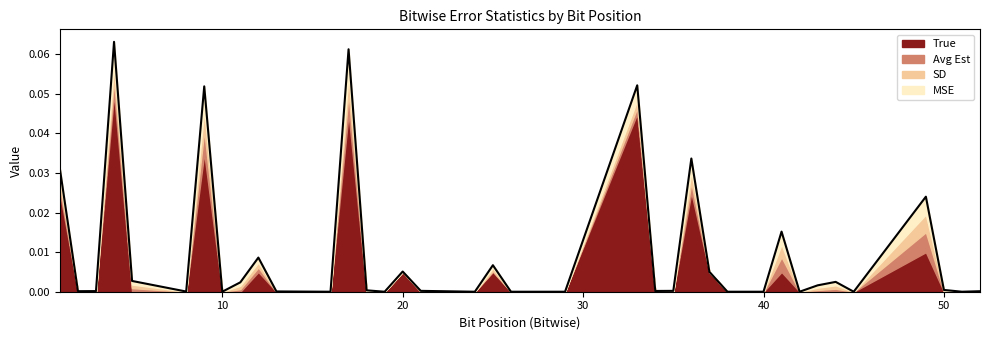

Which has a higher value, 13 or 2?

2